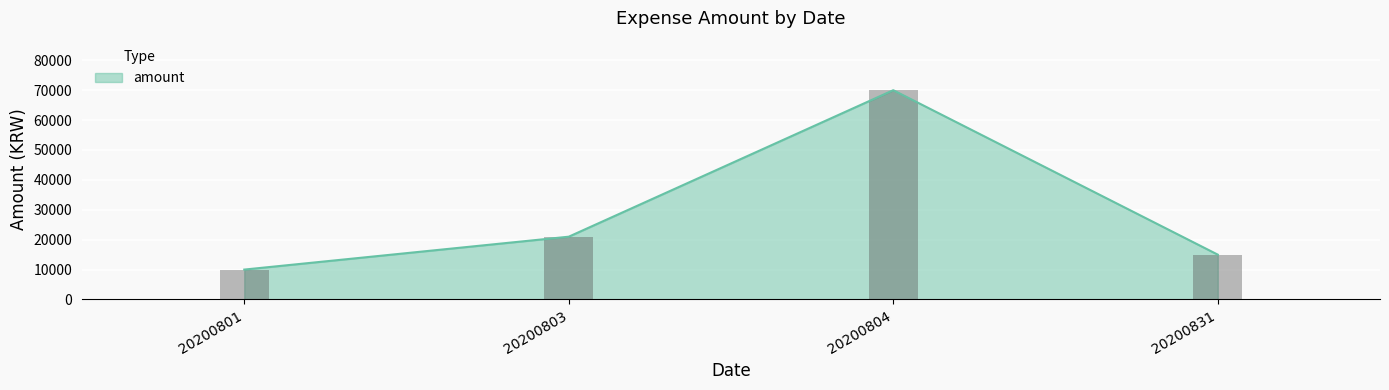

What is the maximum value shown in the chart?

70000